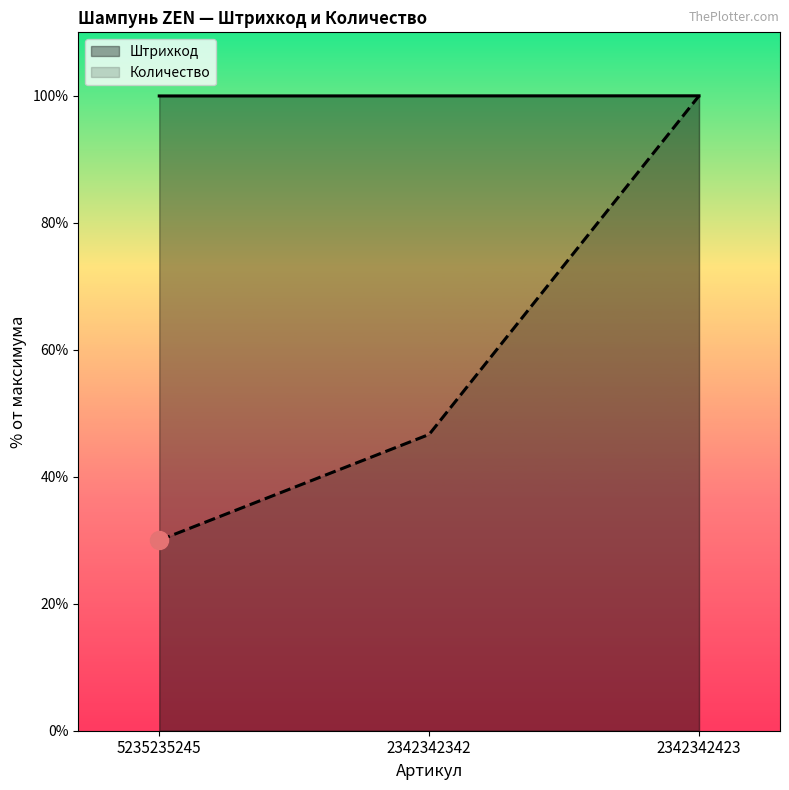

Between 5235235245 and 2342342423, which series saw the biggest shift?

Количество